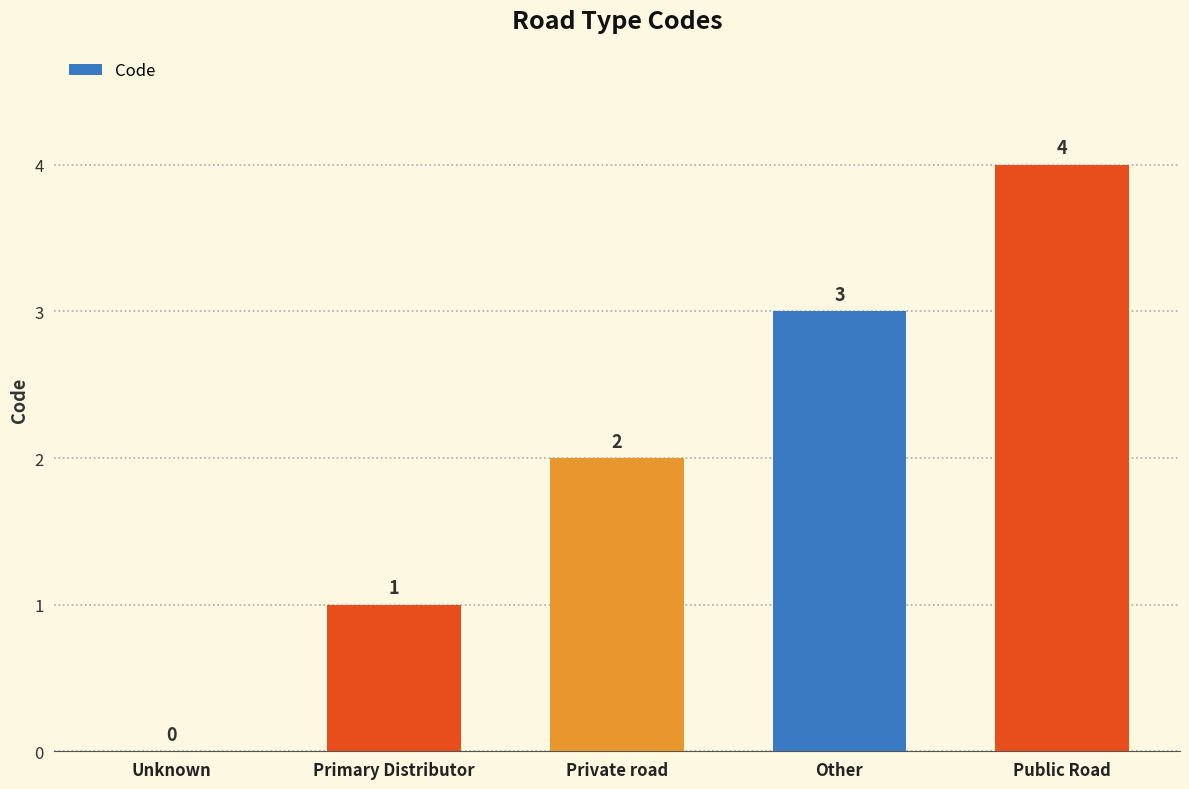

What is the change in value from Private road to Other?

+1